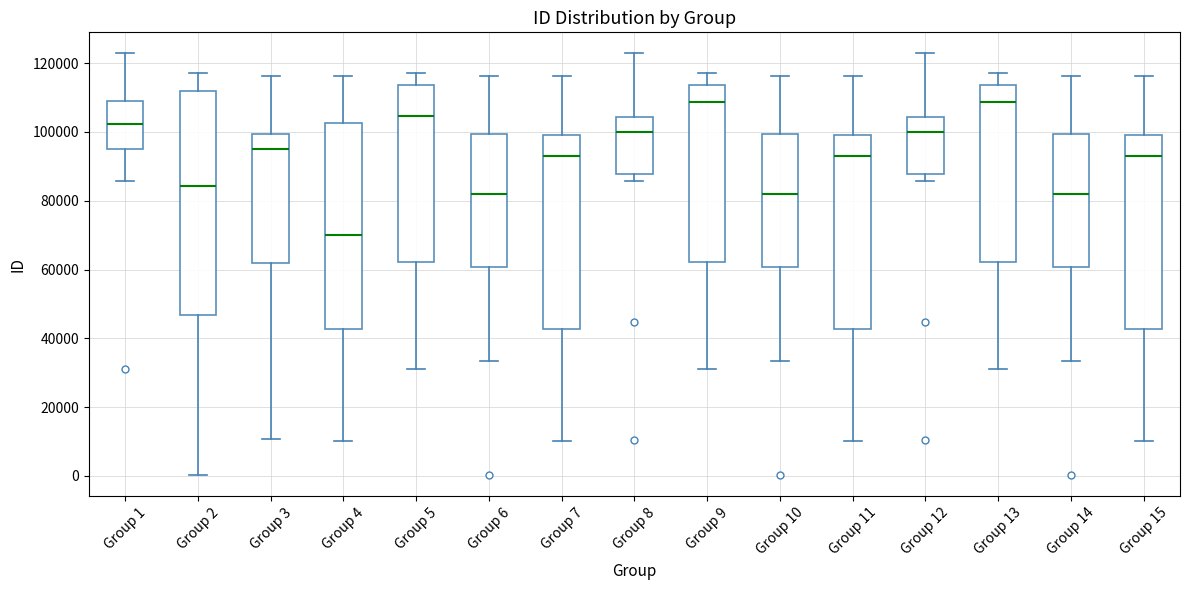

Where is the upper edge of the box for Group 1 on the y-axis? The values are not printed on the chart, so give them approximately, as read against the axis.

108000